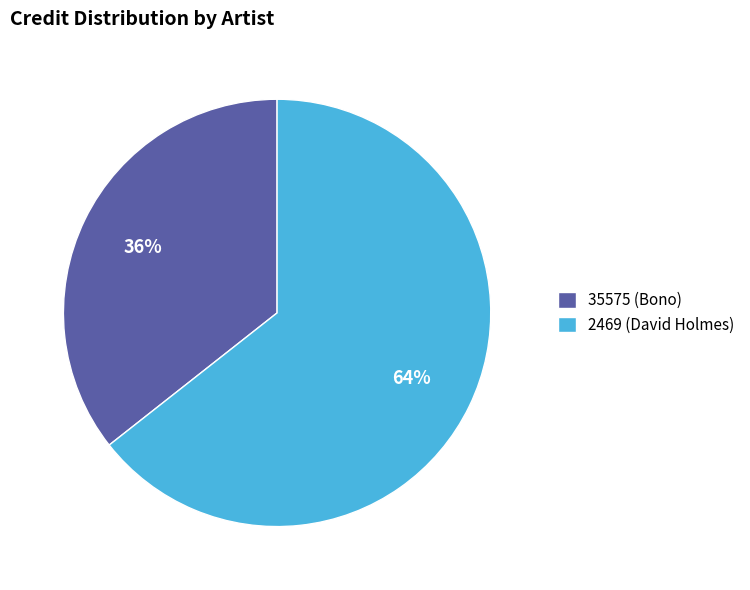

What is the smallest slice in the pie chart?

35575 (Bono)